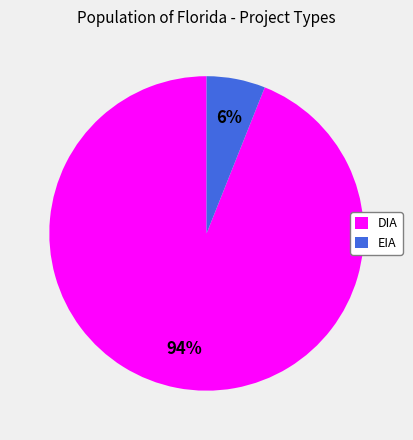

Which slice is the largest?

DIA